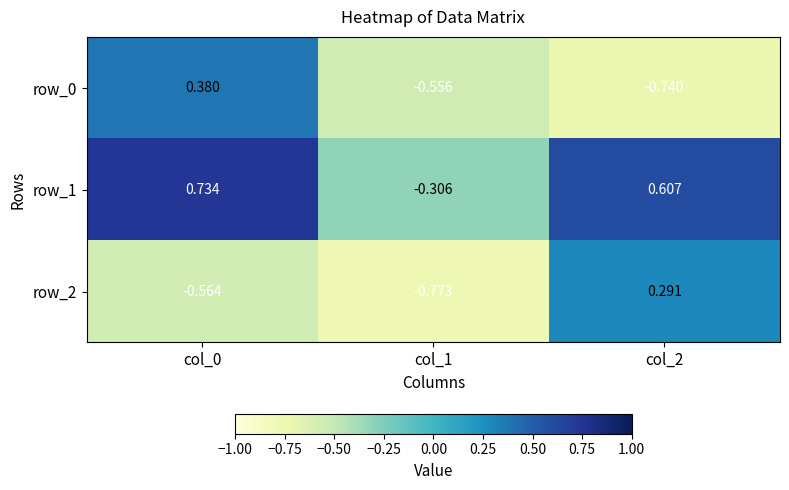

List the series in order of their peak value, highest first.

row_1, row_0, row_2